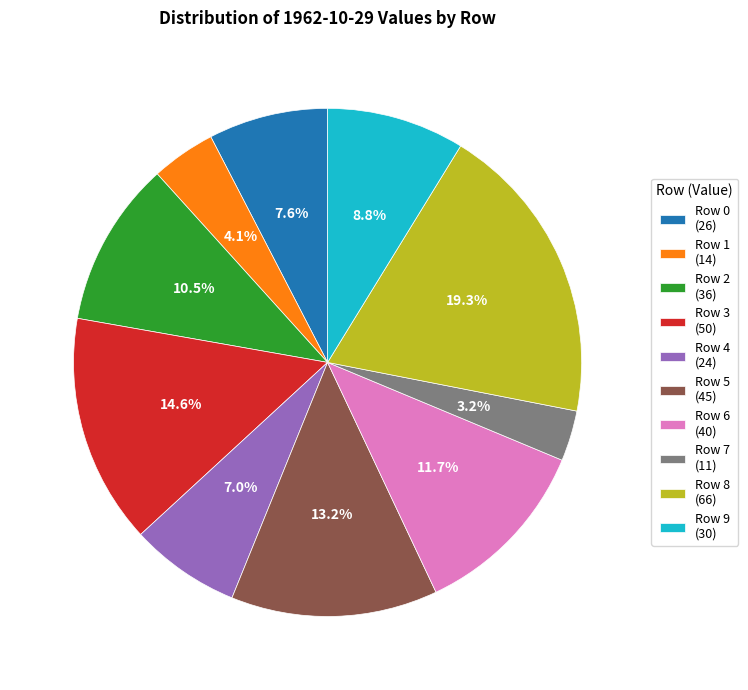

Rank the categories by value from lowest to highest.

Row 7 (11), Row 1 (14), Row 4 (24), Row 0 (26), Row 9 (30), Row 2 (36), Row 6 (40), Row 5 (45), Row 3 (50), Row 8 (66)